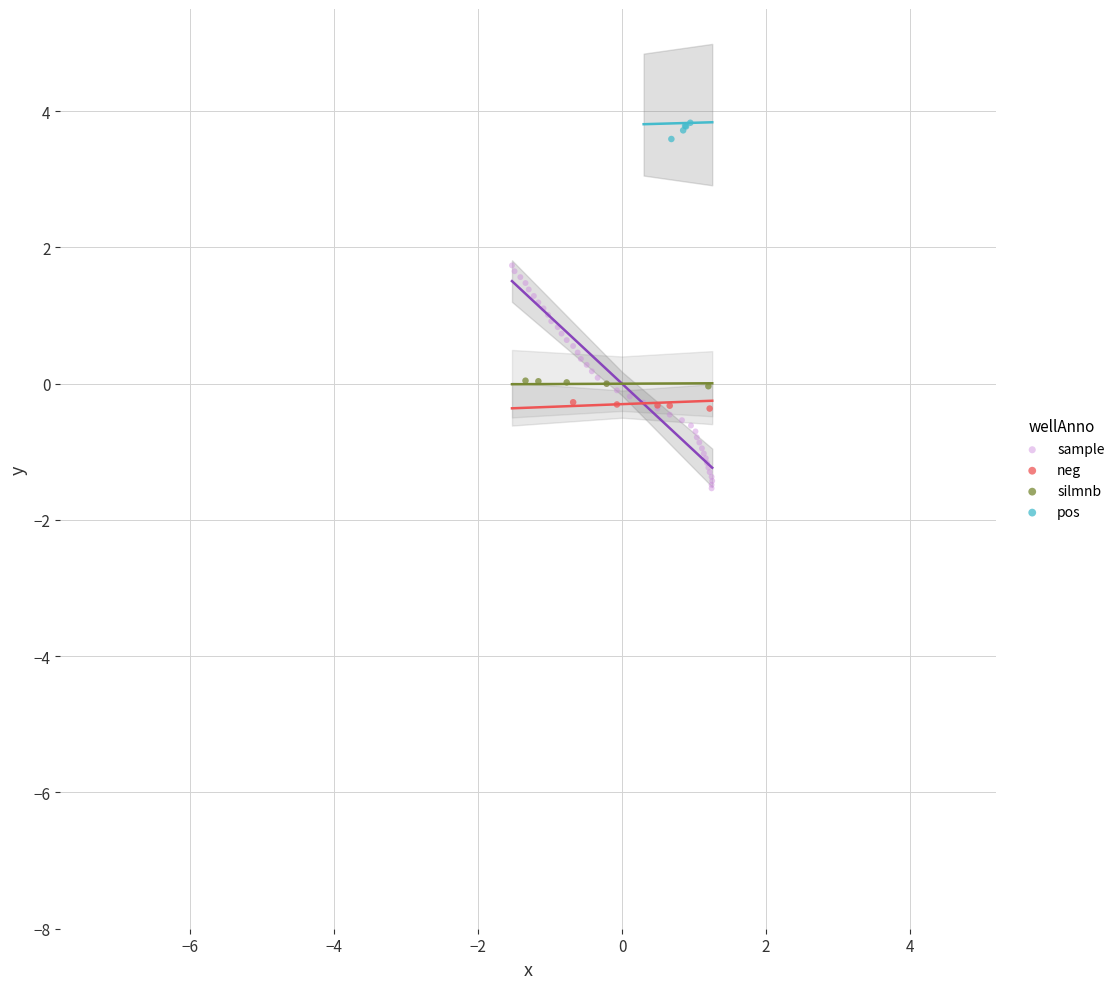

Which series reaches the maximum Y coordinate?

pos